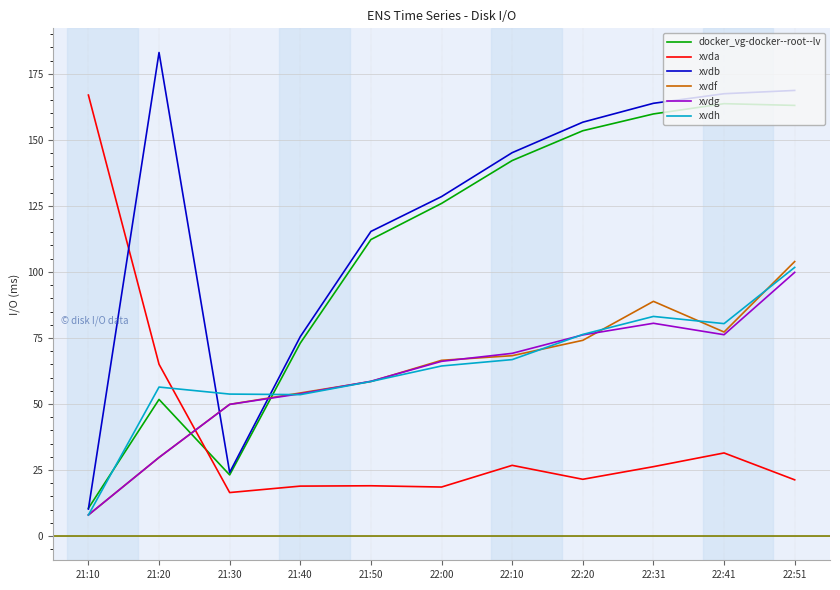

Where does the xvdh series first go above 64?

22:00